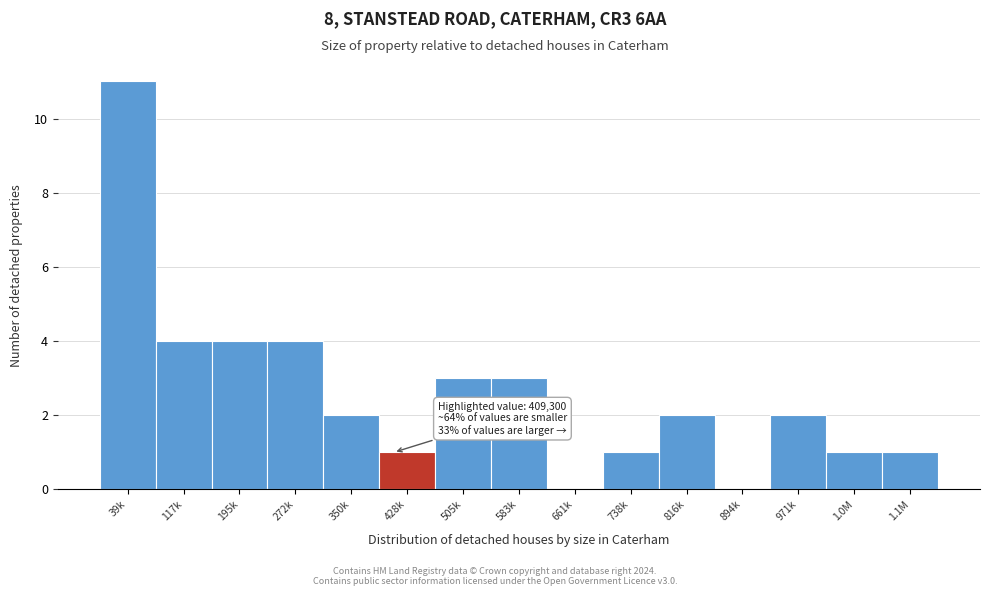

Reading left to right, list all the values displayed in this chart.

39k=11	117k=4	195k=4	272k=4	350k=2	428k=1	505k=3	583k=3	661k=0	738k=1	816k=2	894k=0	971k=2	1.0M=1	1.1M=1